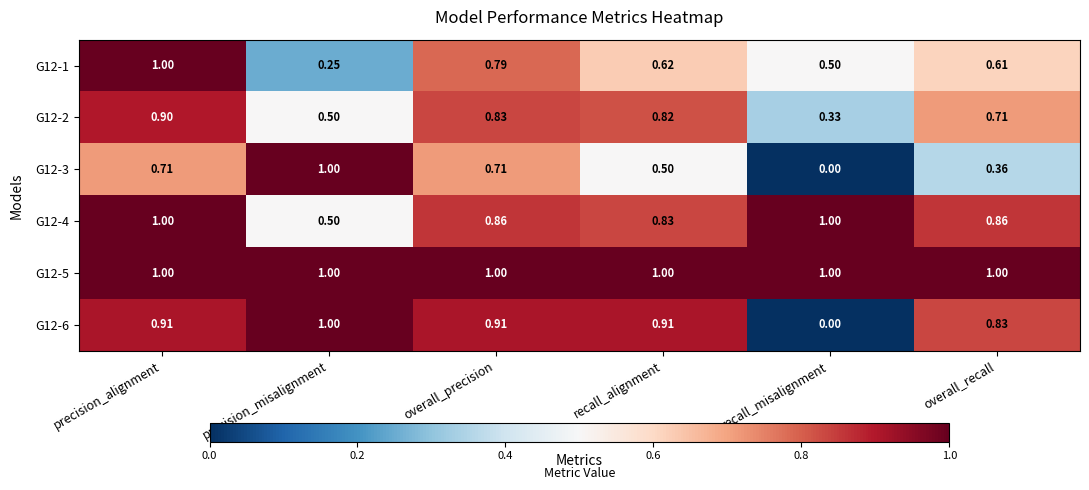

Rank the categories by G12-2 value from lowest to highest.

recall_misalignment, precision_misalignment, overall_recall, recall_alignment, overall_precision, precision_alignment